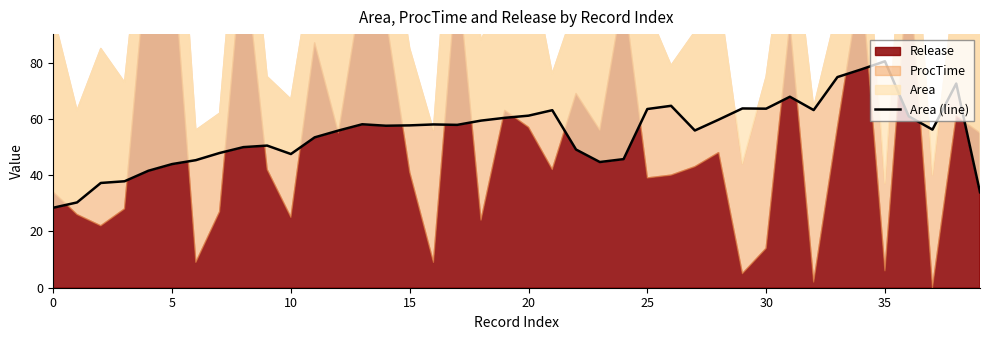

How many lines are shown in the chart?

1